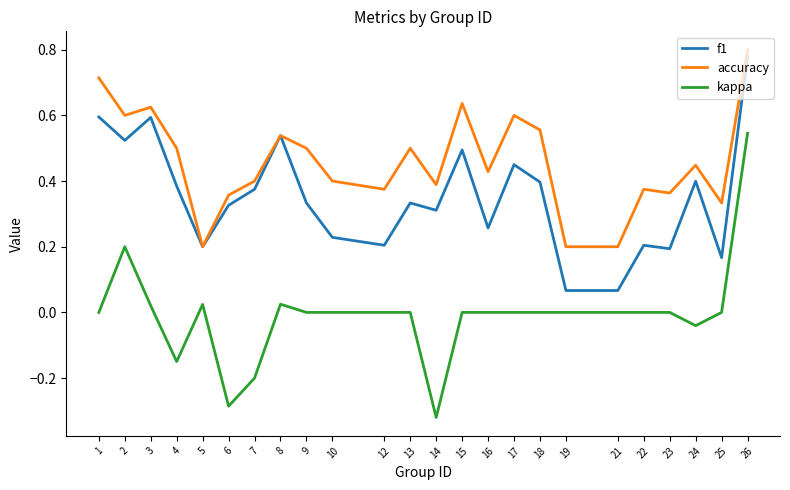

Which label corresponds to the largest value in the chart?

26